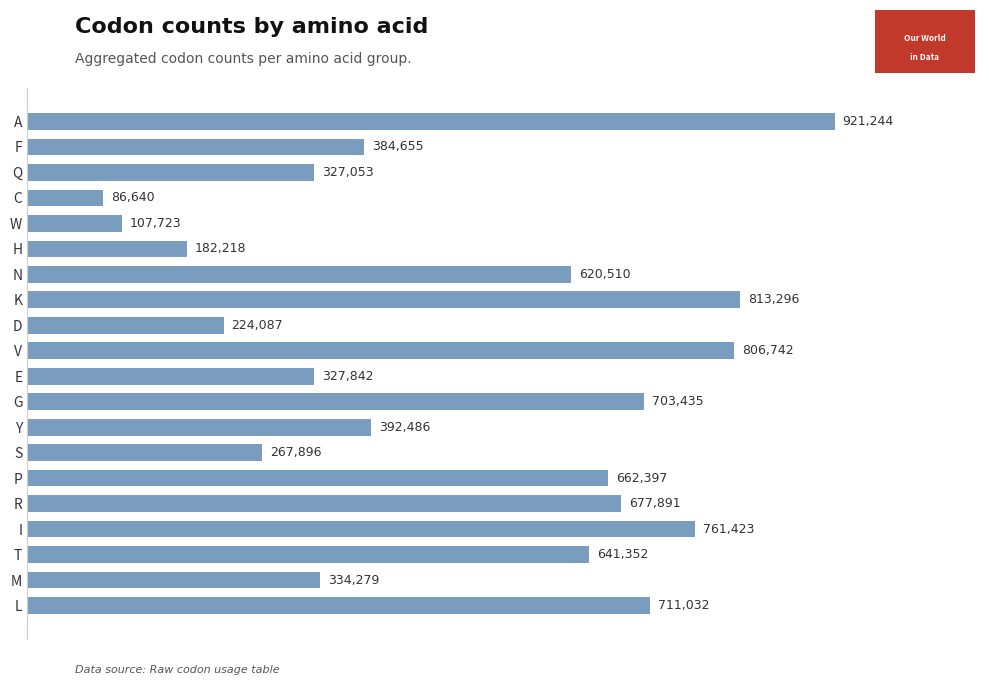

List the labels in order of value, smallest first.

C, W, H, D, S, Q, E, M, F, Y, N, T, P, R, G, L, I, V, K, A